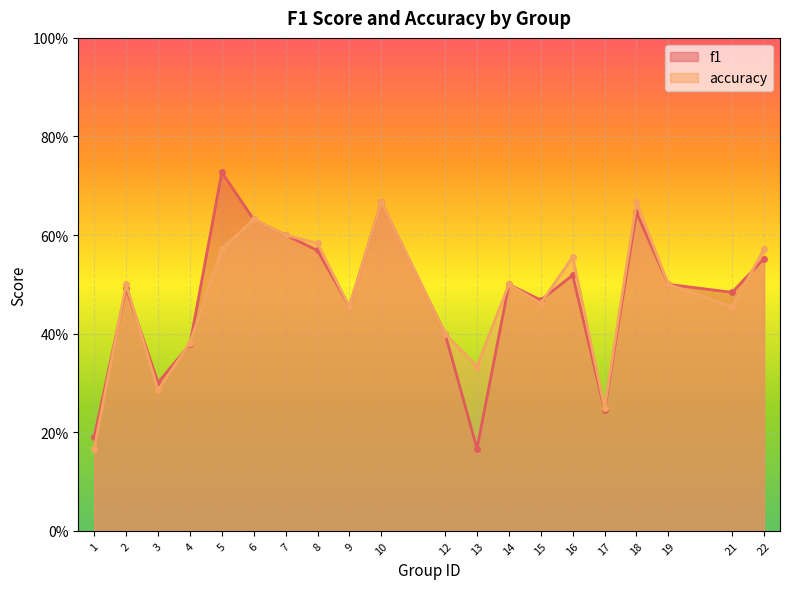

Which category has the highest value in the accuracy series?

10